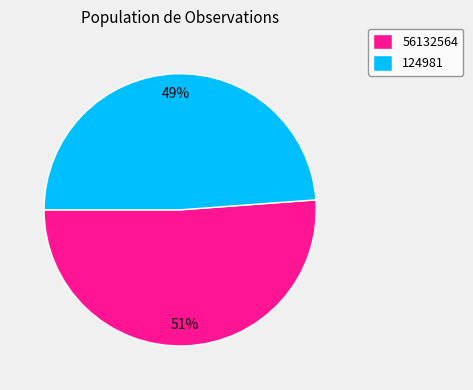

Does any single category account for the majority?

Yes